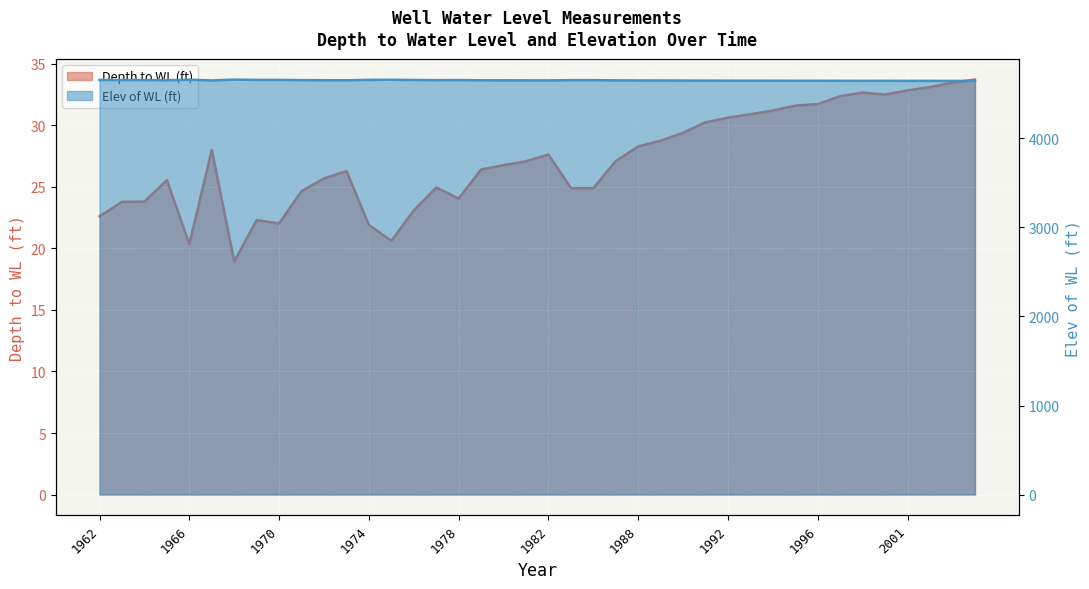

The value of Elev of WL (ft) at 1982 is 6820.0. True or false?

False